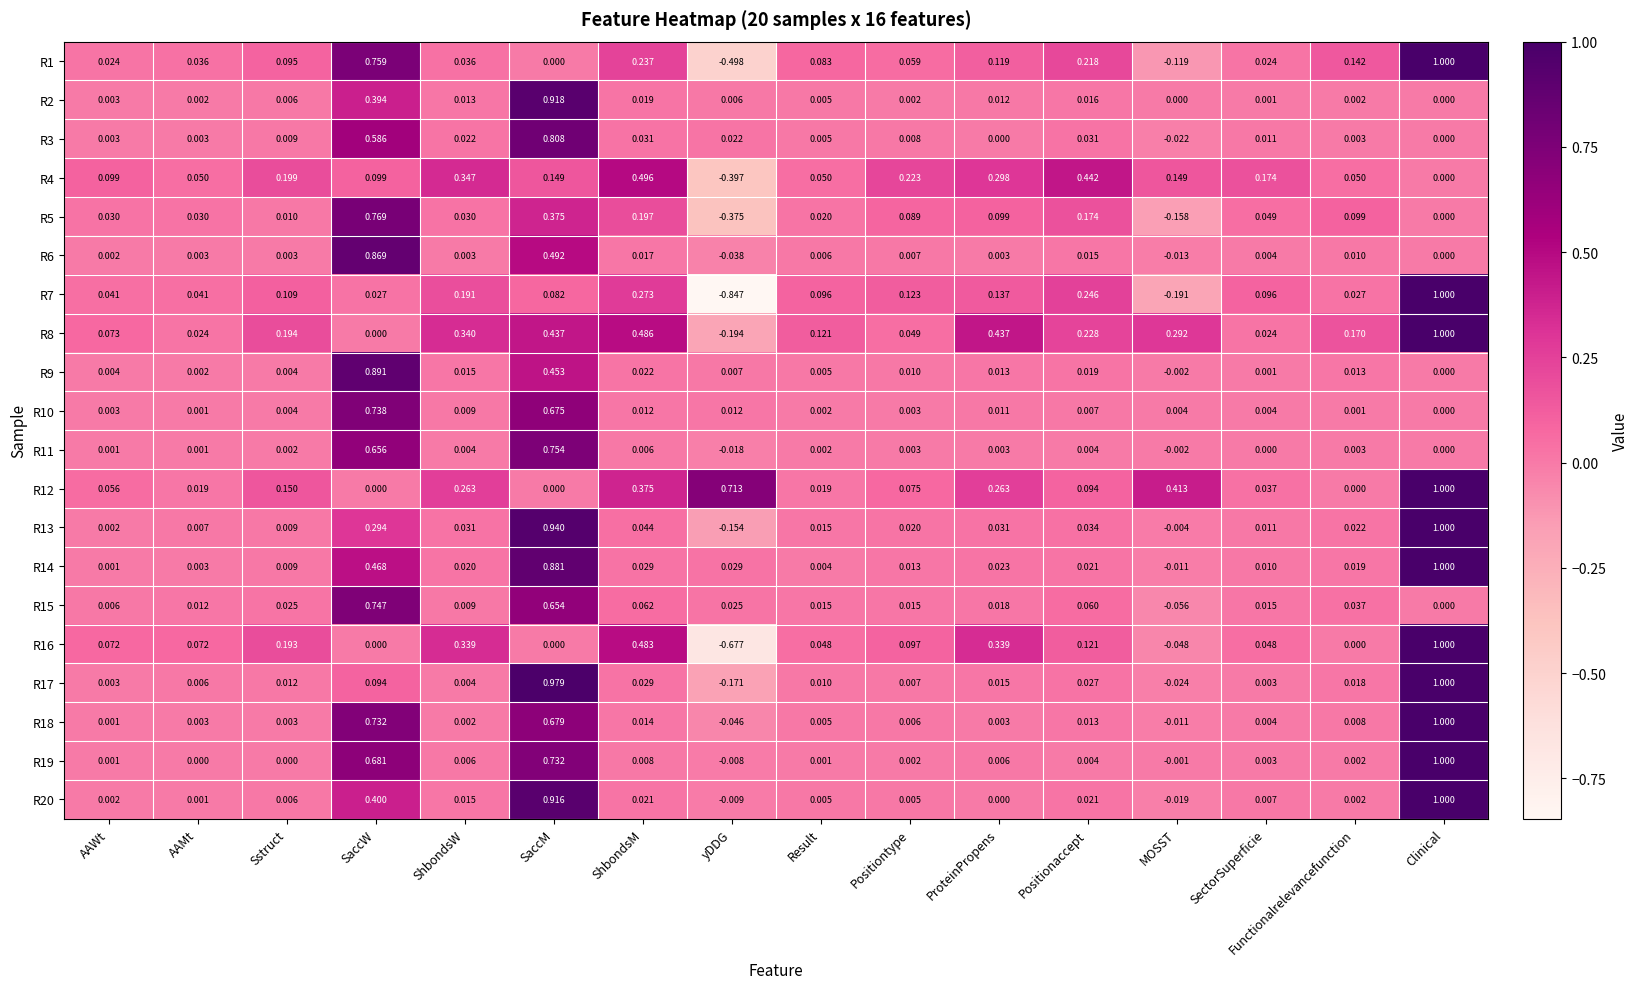

At which label does R8 first exceed 0?

AAWt